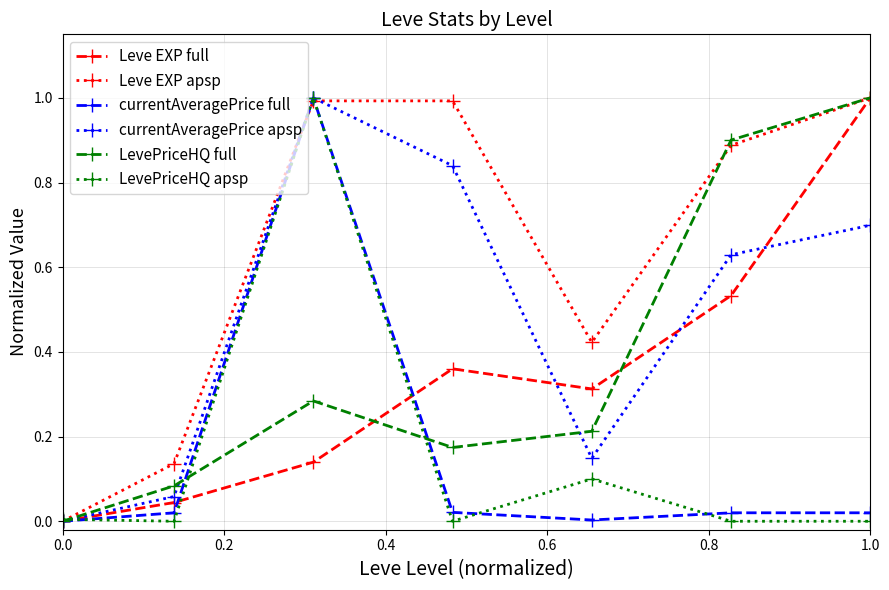

How many distinct data groups are displayed?

6